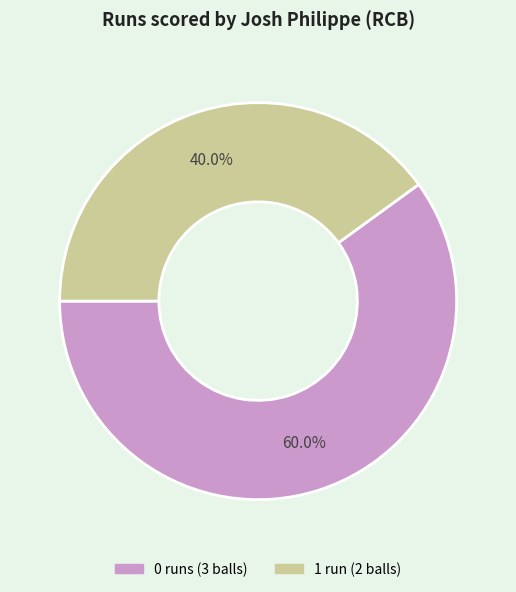

What is the ratio of the value at 1 to the value at 0?

0.7